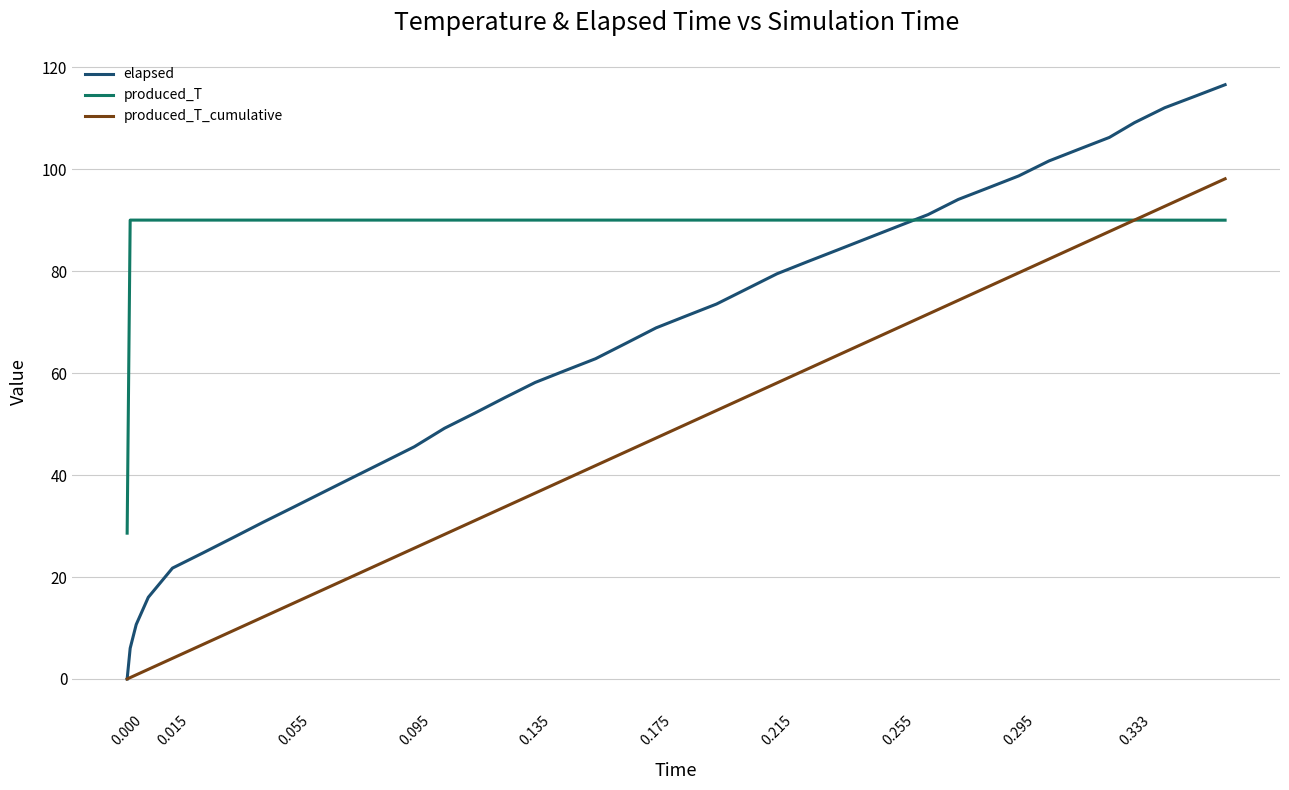

What is the greatest value displayed?

116.6